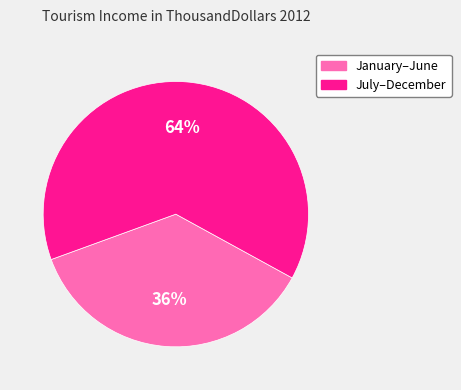

Does any single category account for the majority?

Yes